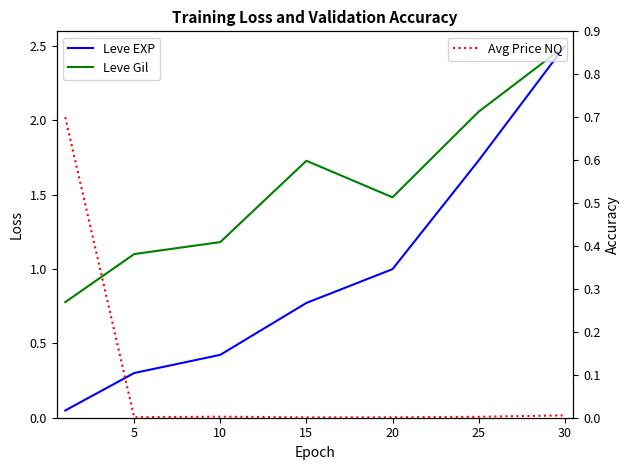

How many interior local valleys does the Avg Price NQ series have?

2